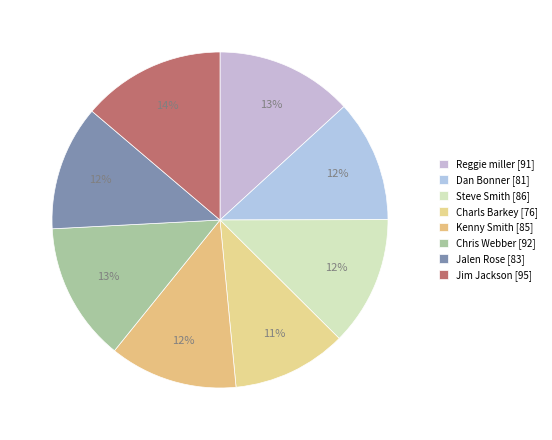

Does Kenny Smith represent more than half of the total?

No